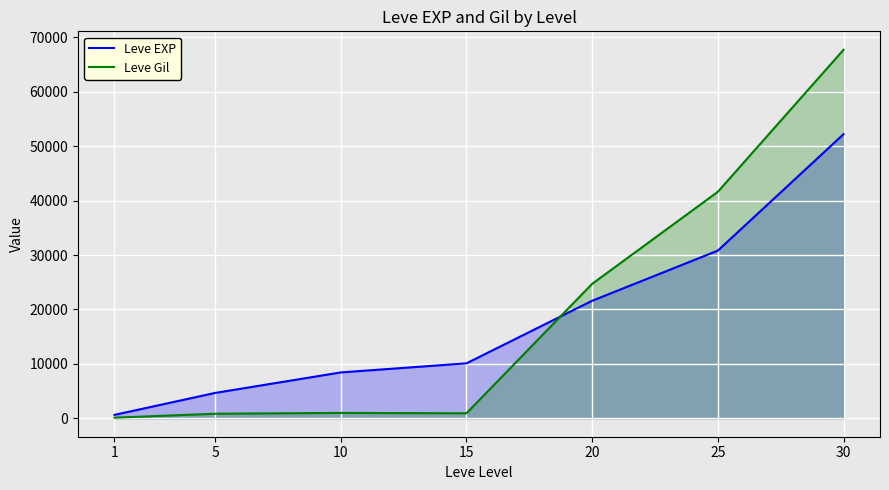

Is the value of Leve EXP at 10 greater than the value of Leve Gil at 15?

Yes